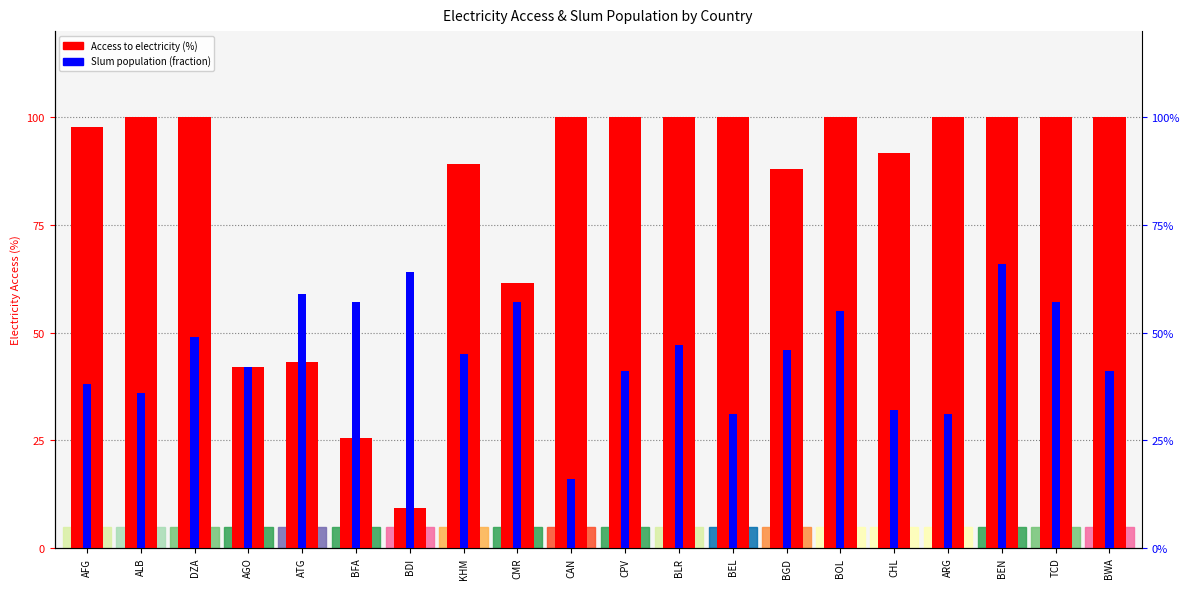

Reading left to right, extract all data points from this chart.

Access to electricity (% of population): 97.7	100.0	100.0	41.9	43.1	25.5	9.3	89.1	61.4	100.0	100.0	100.0	100.0	88.0	100.0	91.8	100.0	100.0	100.0	100.0
Population living in slums (fraction): 0.4	0.4	0.5	0.4	0.6	0.6	0.6	0.5	0.6	0.2	0.4	0.5	0.3	0.5	0.6	0.3	0.3	0.7	0.6	0.4